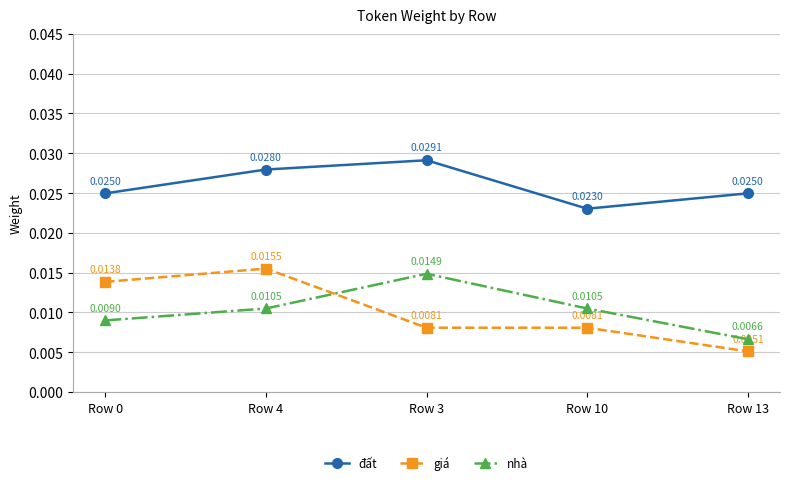

Count the number of data series in this chart.

3